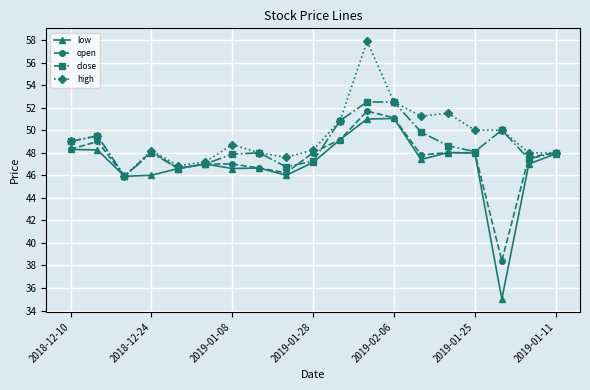

In close, how many points are lower than both neighbors (excluding endpoints)?

5